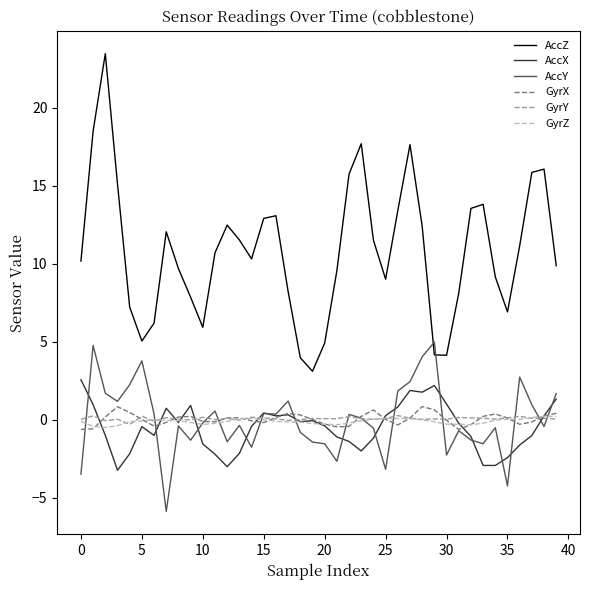

True or false: GyrY and AccZ intersect in this chart.

False